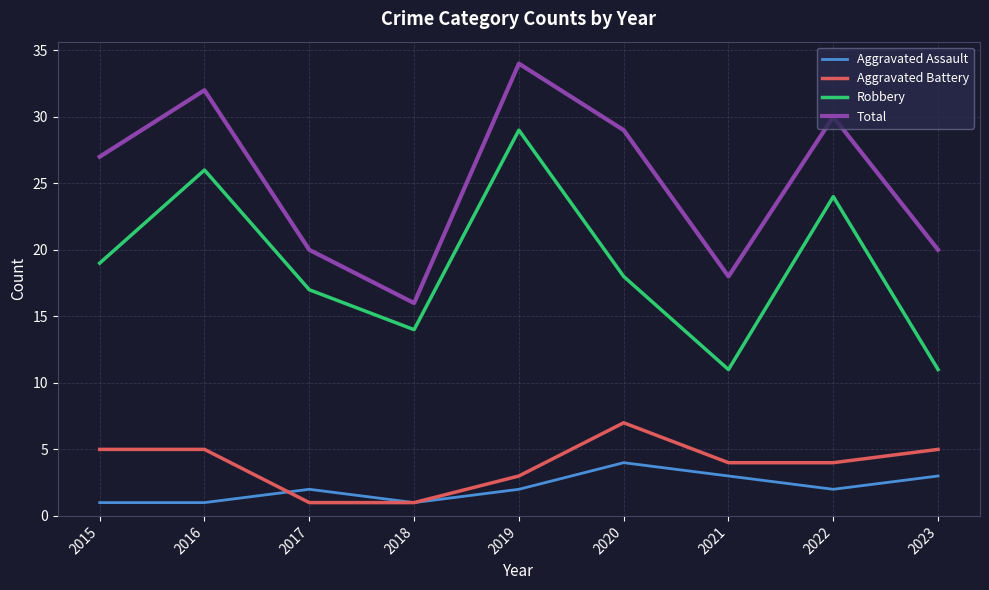

Reading left to right, list all the values displayed in this chart.

Aggravated Assault: 2015=1	2016=1	2017=2	2018=1	2019=2	2020=4	2021=3	2022=2	2023=3
Aggravated Battery: 2015=5	2016=5	2017=1	2018=1	2019=3	2020=7	2021=4	2022=4	2023=5
Robbery: 2015=19	2016=26	2017=17	2018=14	2019=29	2020=18	2021=11	2022=24	2023=11
Total: 2015=27	2016=32	2017=20	2018=16	2019=34	2020=29	2021=18	2022=30	2023=20